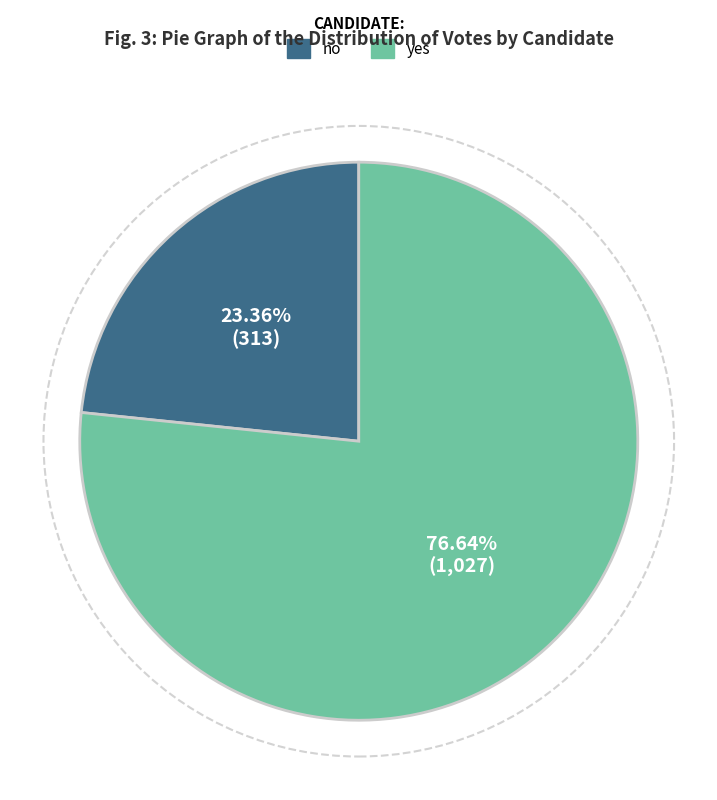

Rank the categories by value from highest to lowest.

yes, no